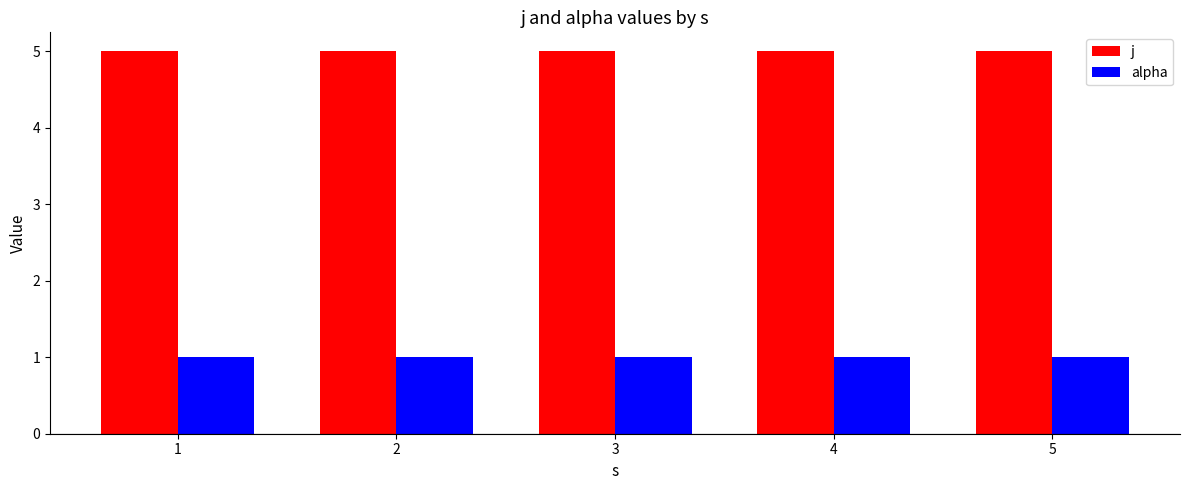

At 2, list the series in order from largest to smallest.

j, alpha